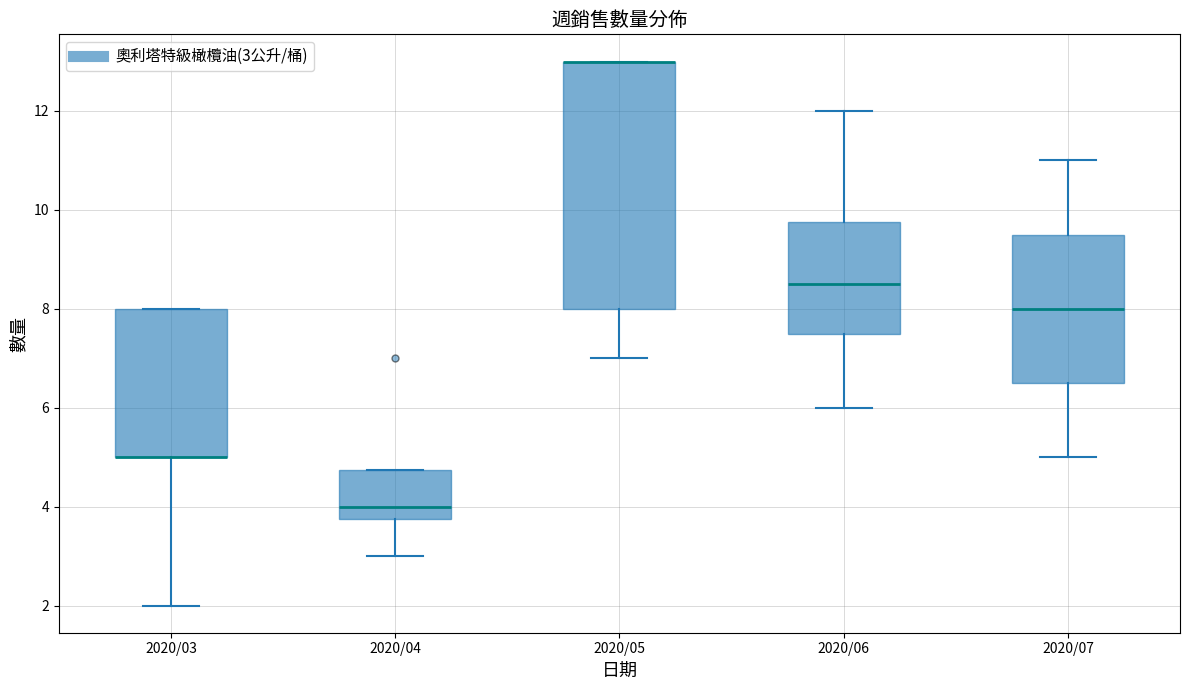

Reading left to right, read every box against the y-axis: the position of its median line, the range the box covers, and the ends of its whiskers. The values are not printed on the chart, so give them approximately, as read against the axis.

2020/03: median 5.0 (drawn on the box's lower edge), box 5.0 to 8.0, whiskers 2.0 to 8.0
2020/04: median 4.0, box 3.8 to 4.8, whiskers 3.0 to 4.8
2020/05: median 13.0 (drawn on the box's upper edge), box 8.0 to 13.0, whiskers 7.0 to 13.0
2020/06: median 8.6, box 7.6 to 9.8, whiskers 6.0 to 12.0
2020/07: median 8.0, box 6.6 to 9.6, whiskers 5.0 to 11.0